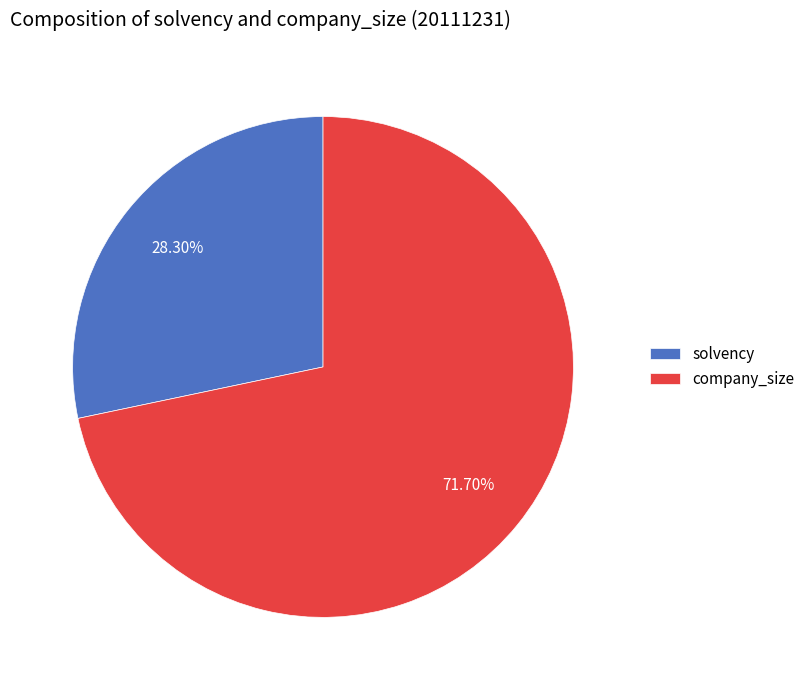

What is the majority slice?

company_size